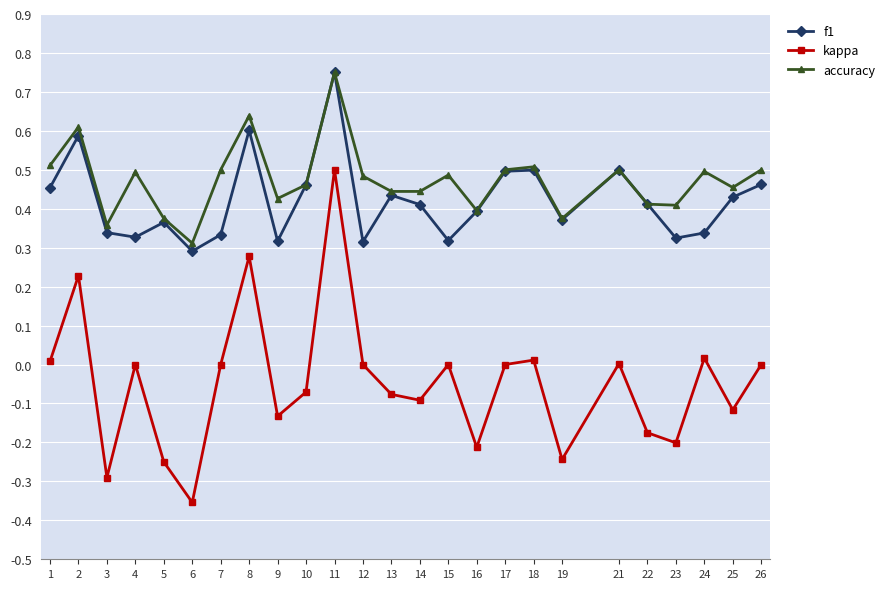

How many f1 values are between 0 and 1?

25